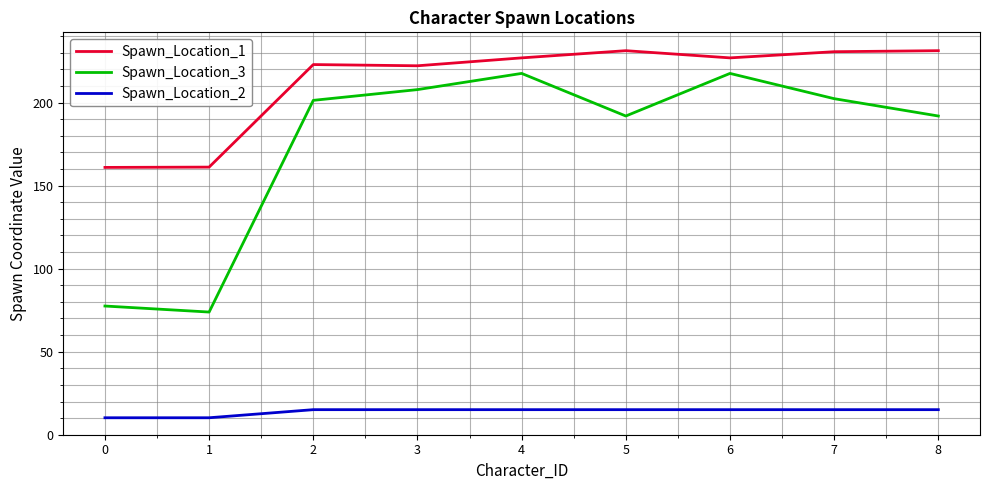

Does the chart have visible grid lines?

Yes